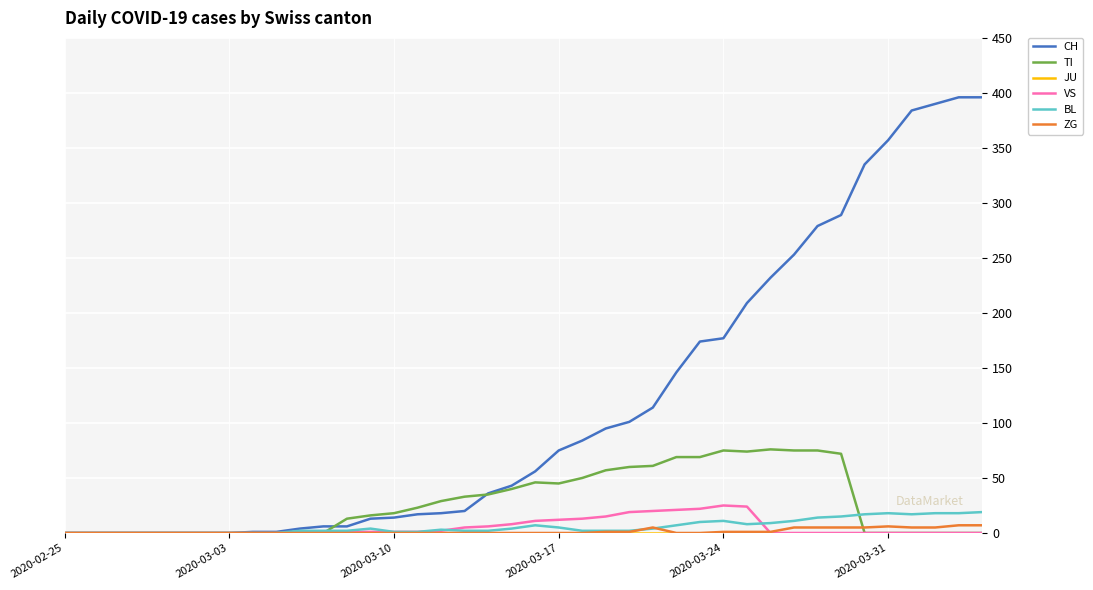

Which series has the largest range (max minus min)?

CH